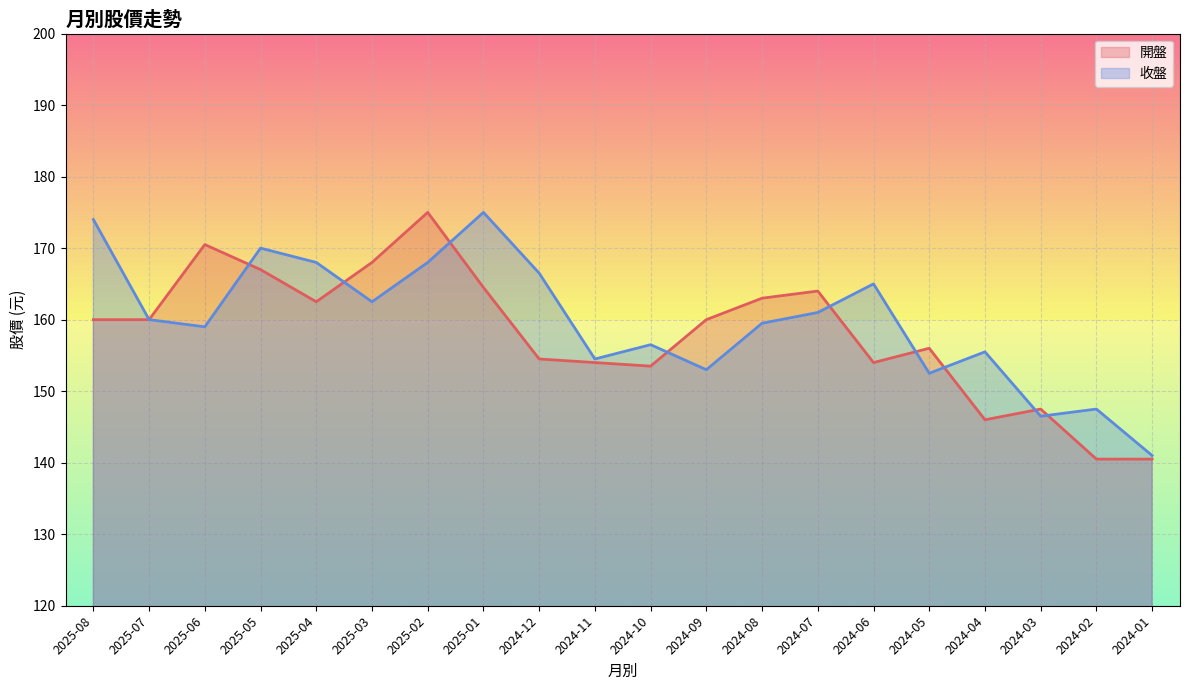

What is the difference between the maximum and minimum values in the 開盤 series?

34.5